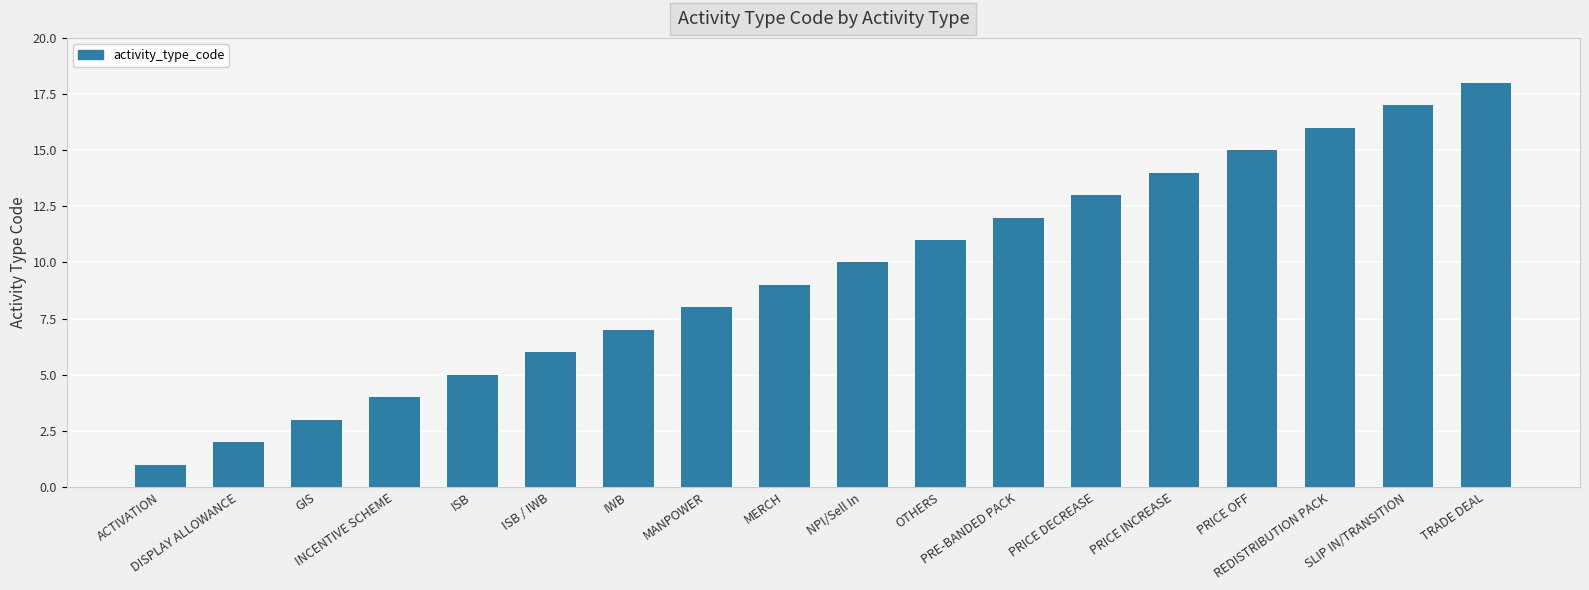

What is the minimum value shown in the chart?

1